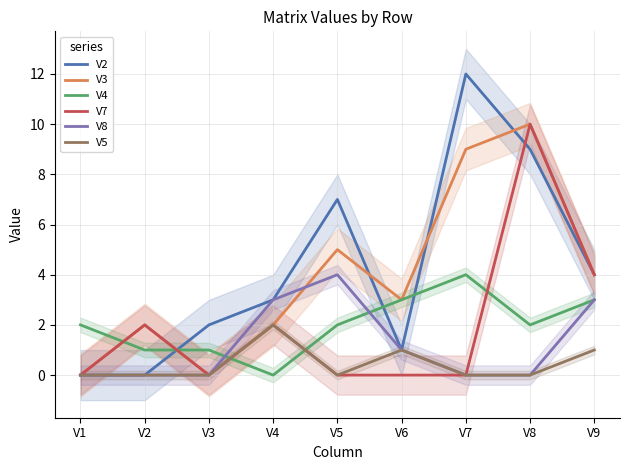

Reading left to right, transcribe all the data shown in this chart.

V2: V1=0	V2=0	V3=2	V4=3	V5=7	V6=1	V7=12	V8=9	V9=4
V3: V1=0	V2=2	V3=0	V4=2	V5=5	V6=3	V7=9	V8=10	V9=4
V4: V1=2	V2=1	V3=1	V4=0	V5=2	V6=3	V7=4	V8=2	V9=3
V7: V1=0	V2=2	V3=0	V4=2	V5=0	V6=0	V7=0	V8=10	V9=4
V8: V1=0	V2=0	V3=0	V4=3	V5=4	V6=1	V7=0	V8=0	V9=3
V5: V1=0	V2=0	V3=0	V4=2	V5=0	V6=1	V7=0	V8=0	V9=1